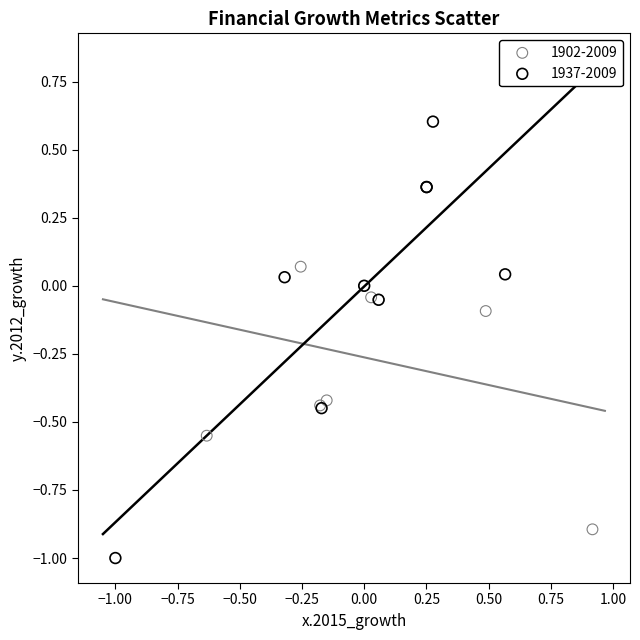

Which series contains the highest Y value?

1937-2009